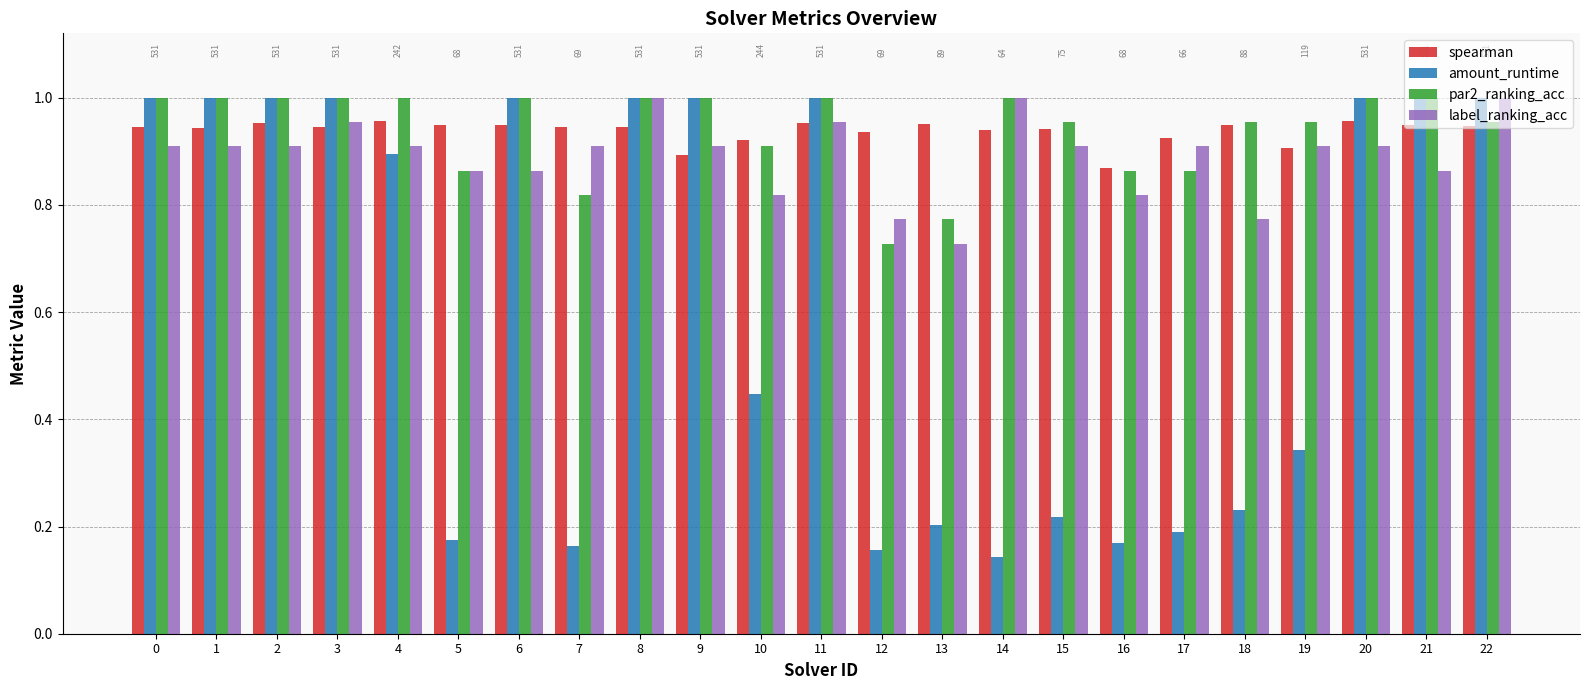

True or false: par2_ranking_acc has a value of 0.4 at 12.

False